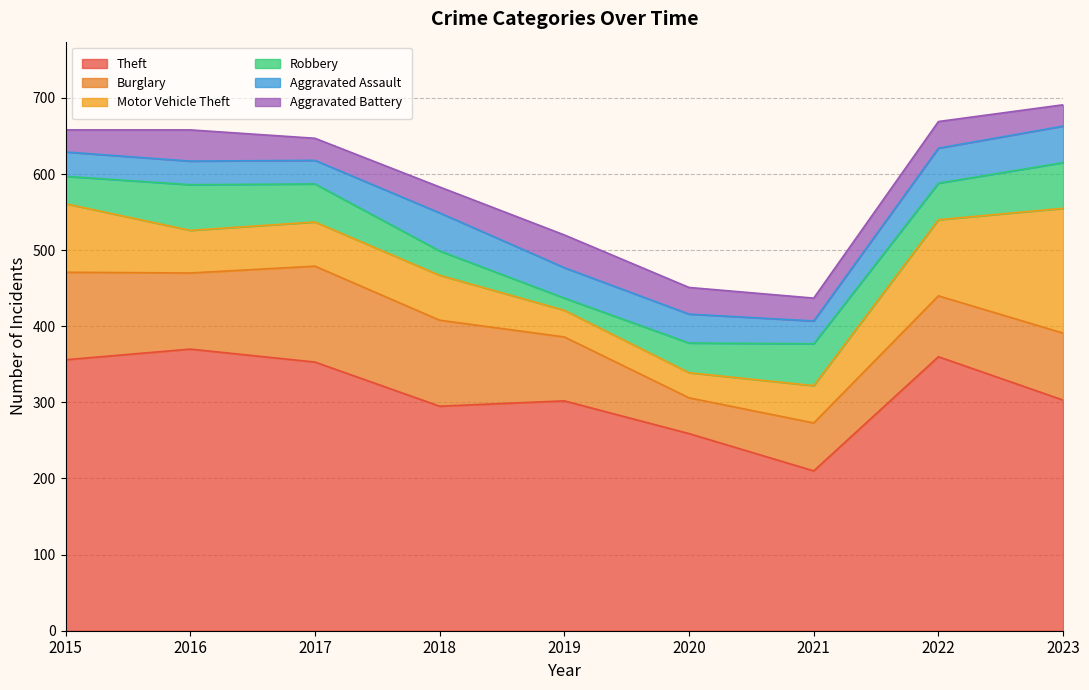

What is the difference between the Aggravated Assault values at 2020 and 2015?

6